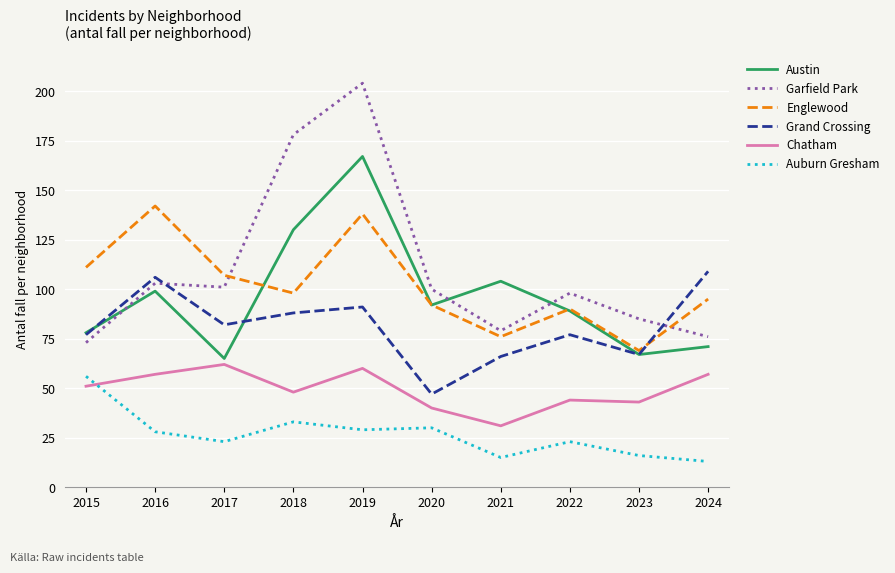

At 2018, list the series in order from smallest to largest.

Auburn Gresham, Chatham, Grand Crossing, Englewood, Austin, Garfield Park